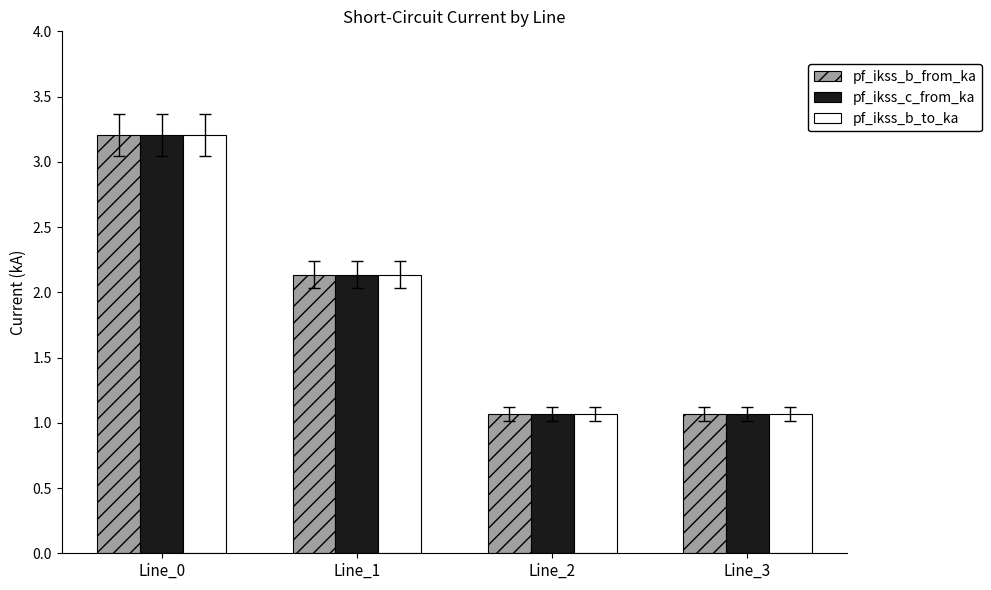

What is the total value across all series at Line_0?

9.6